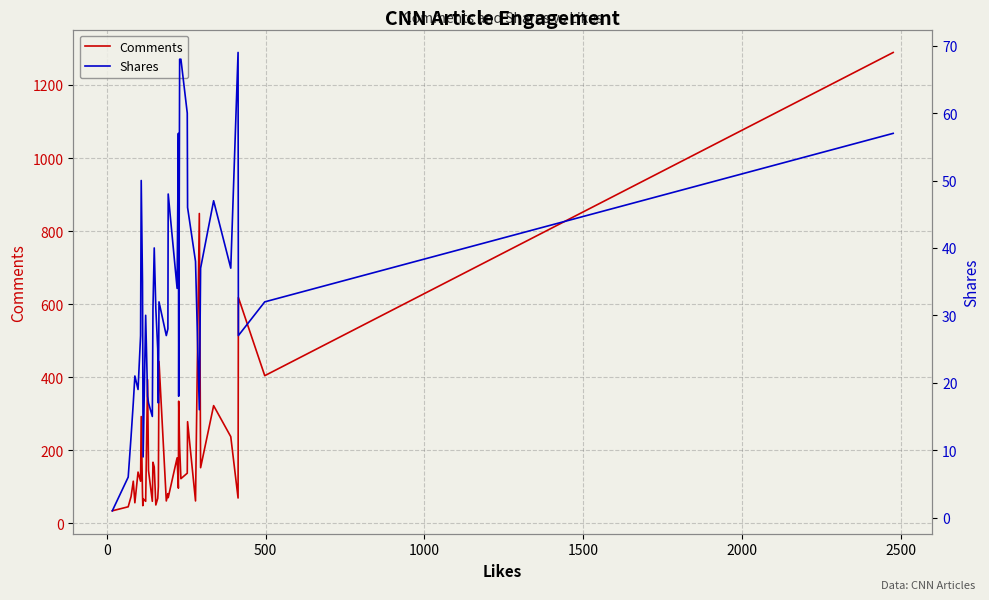

What is the smallest value displayed?

1